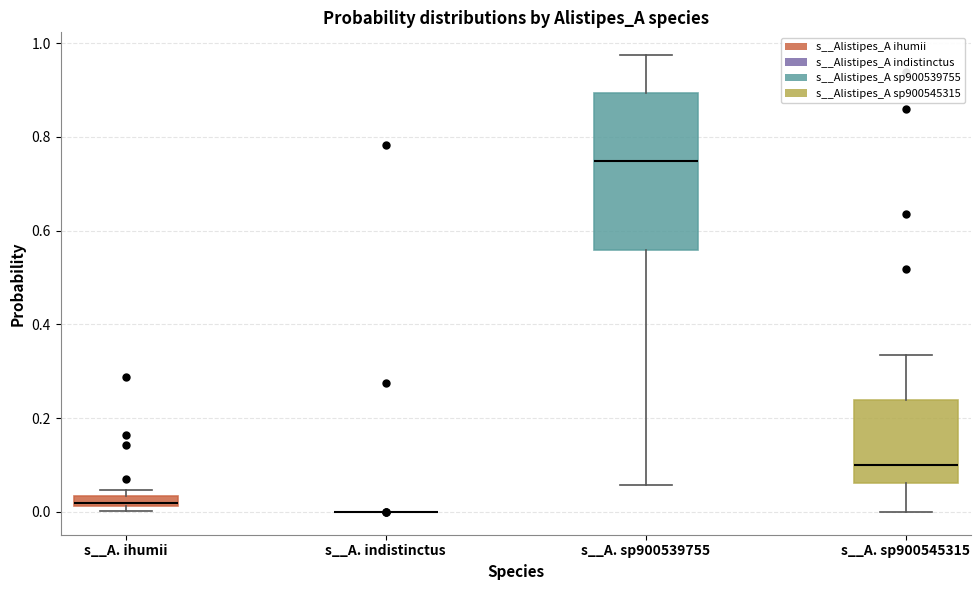

Which box is the tallest, from its lower edge to its upper edge?

s__A. sp900539755